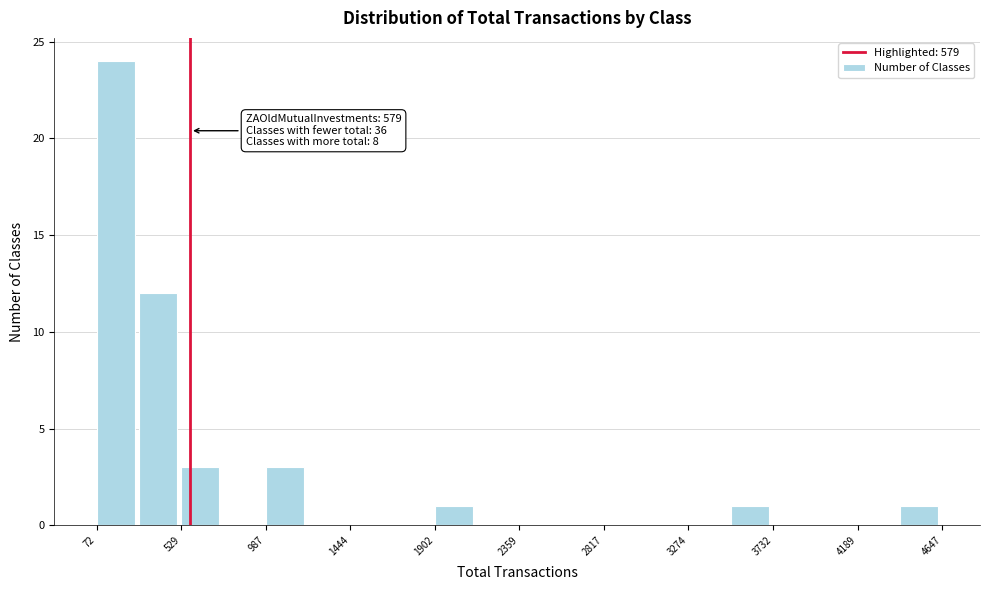

Which range on the x-axis has the tallest bar?

50 to 300